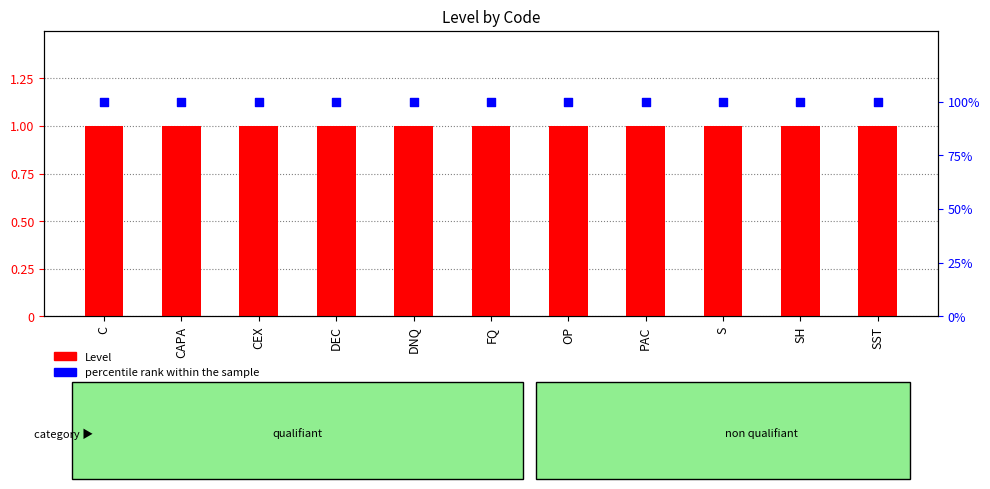

What is the total value across all series at SST?

101